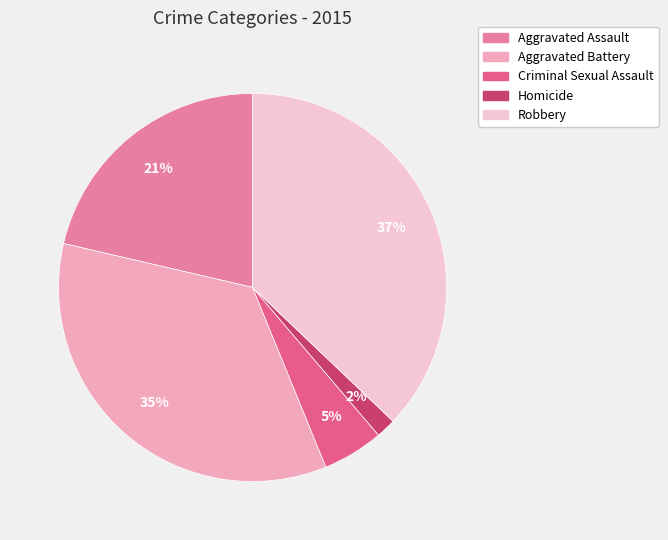

What is the largest slice in the pie chart?

Robbery